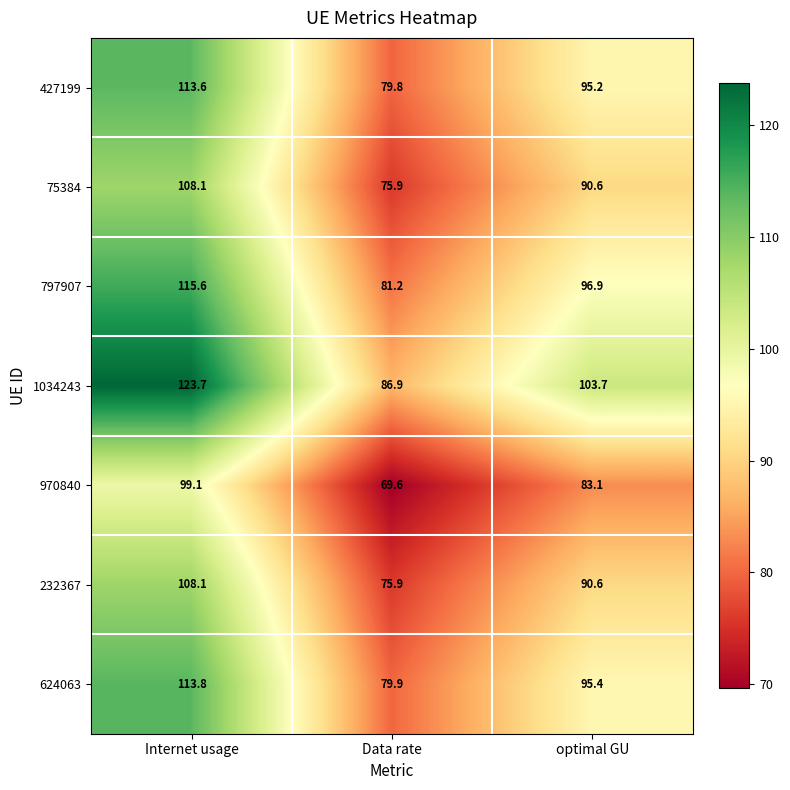

At which label is 1034243 closest to 105?

optimal GU